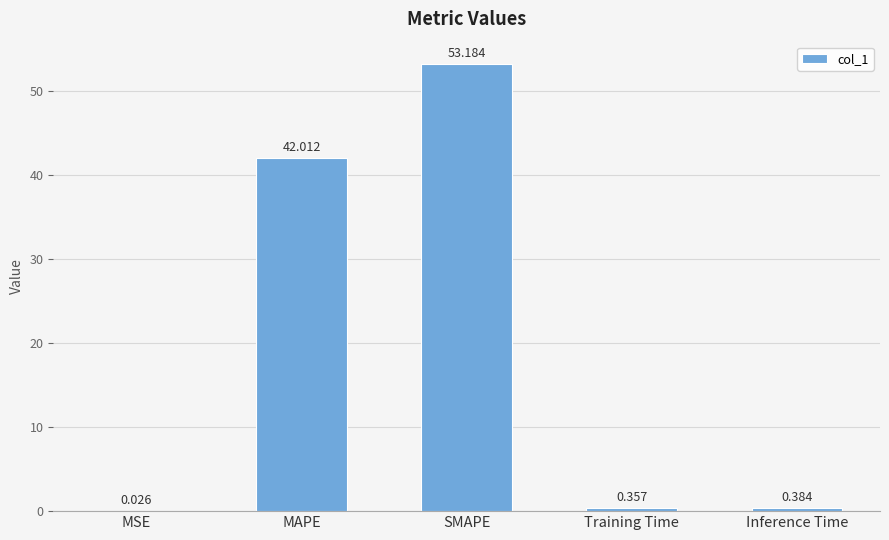

Which category has the highest value across all series?

SMAPE